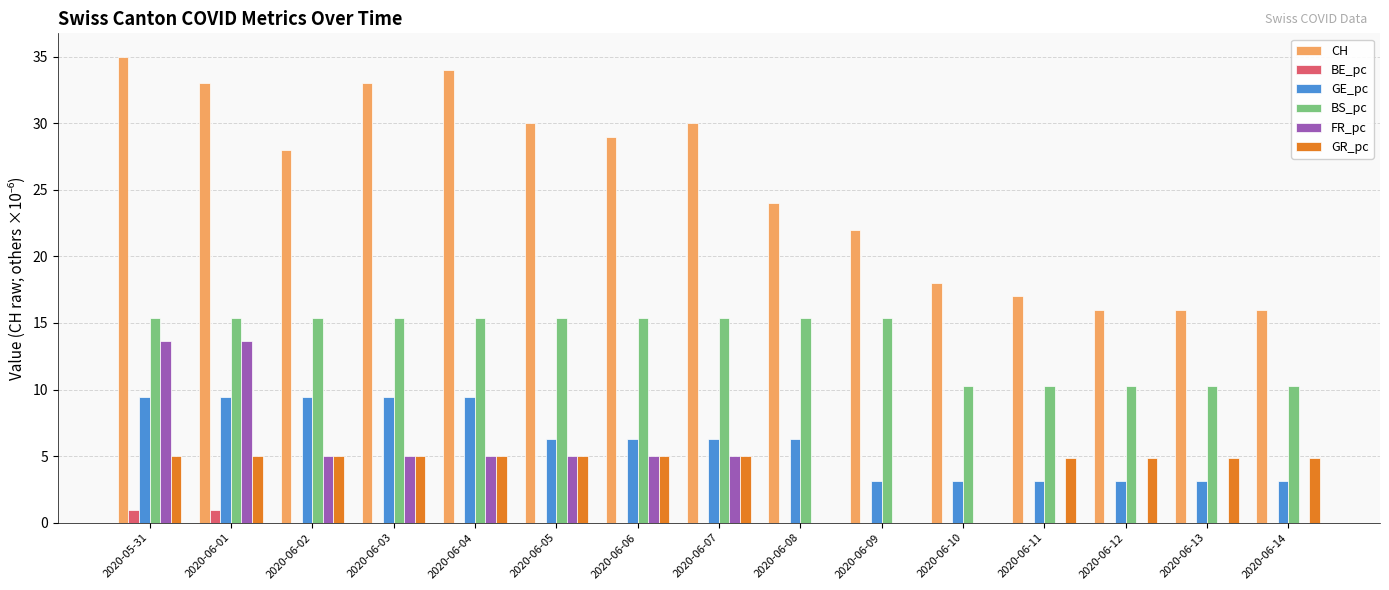

Between 2020-06-02 and 2020-06-04, which series saw the biggest shift?

CH